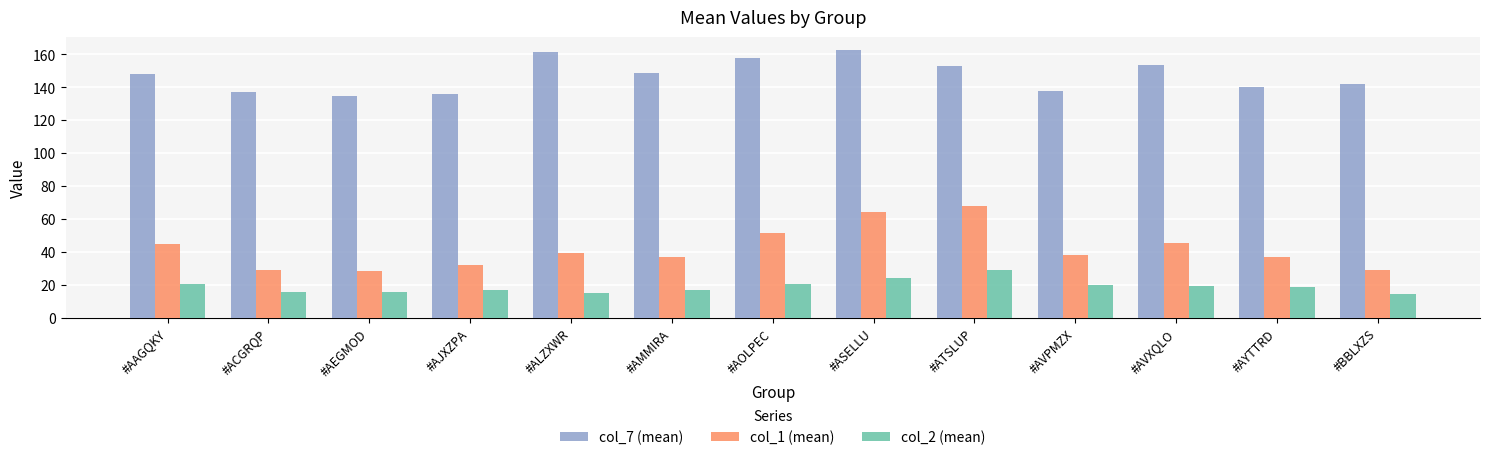

How many bars are there in total?

39